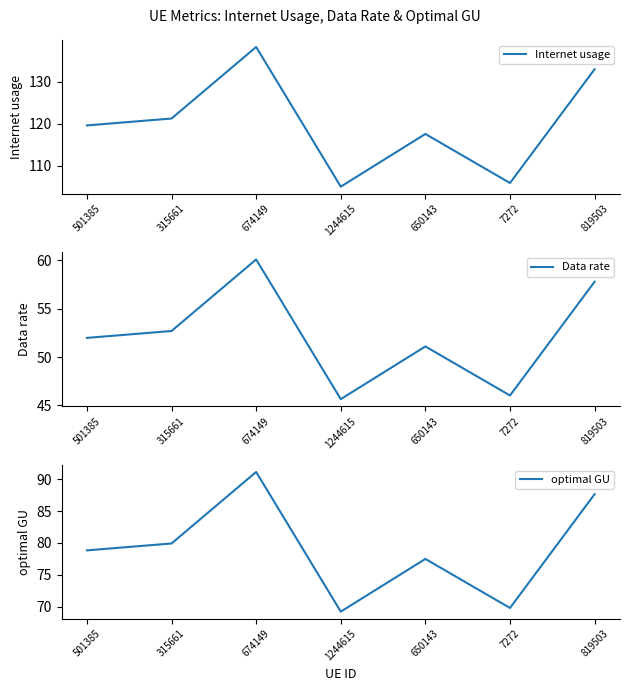

The Internet usage series shows 105.9 at 7272. True or false?

True